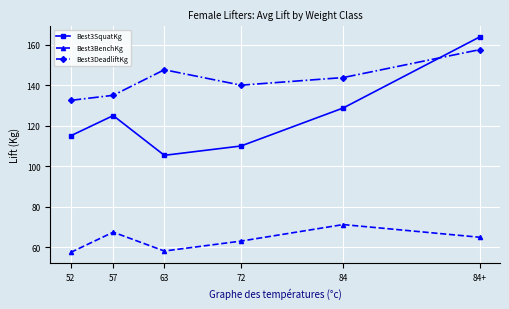

How many interior local peaks does the Best3BenchKg series have?

2